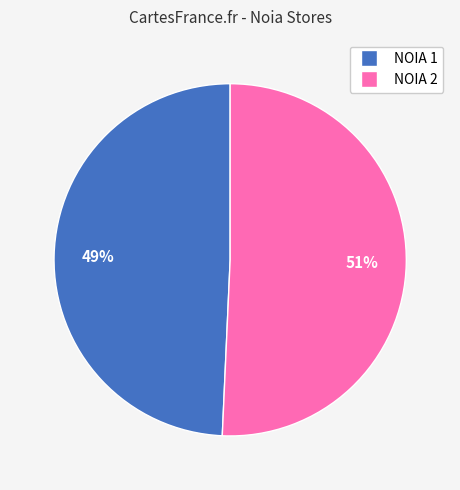

Approximately how many times larger is the value at NOIA 2 compared to NOIA 1?

1.0